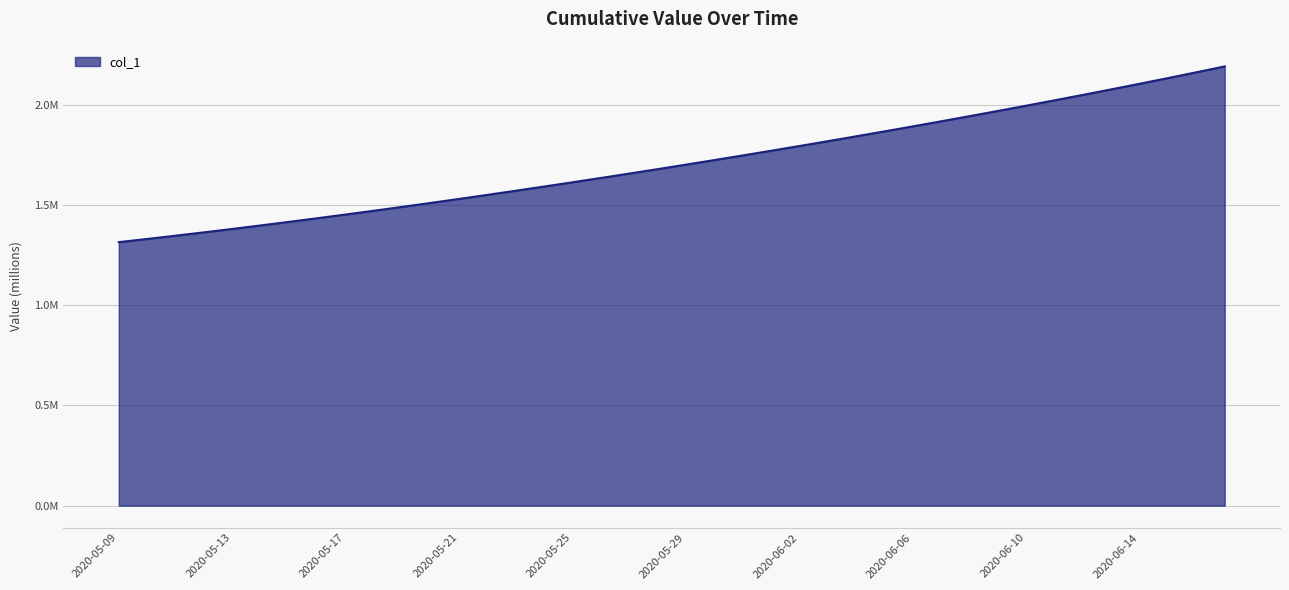

Does the chart display data point markers on the line(s)?

No